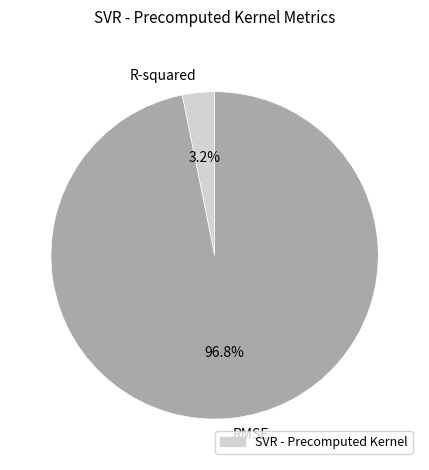

Which slice is the largest?

RMSE